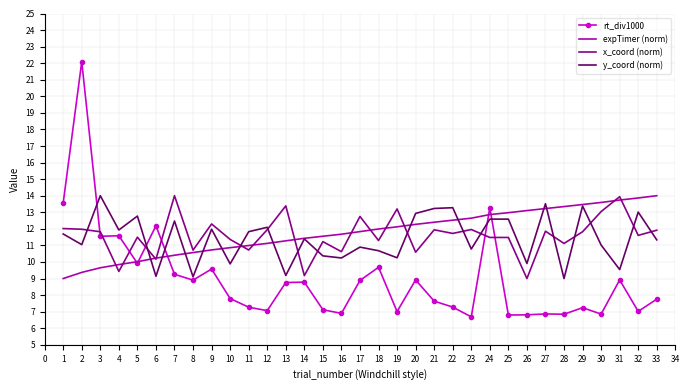

Which series has the largest total across all categories?

expTimer (norm)